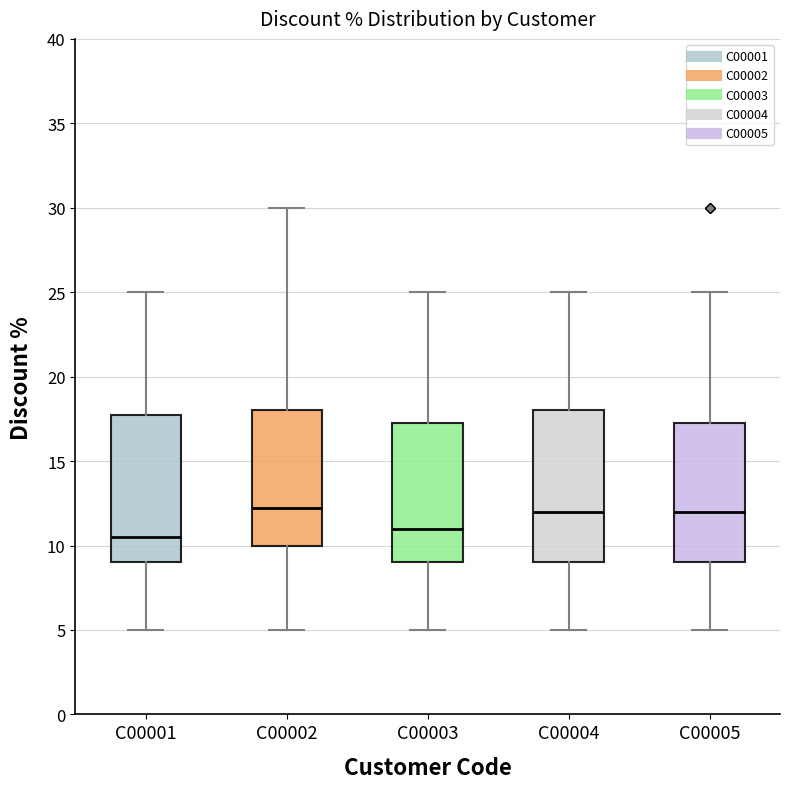

Reading left to right, read every box against the y-axis: the position of its median line, the range the box covers, and the ends of its whiskers. The values are not printed on the chart, so give them approximately, as read against the axis.

C00001: median 10.5, box 9.0 to 18.0, whiskers 5.0 to 25.0
C00002: median 12.5, box 10.0 to 18.0, whiskers 5.0 to 30.0
C00003: median 11.0, box 9.0 to 17.5, whiskers 5.0 to 25.0
C00004: median 12.0, box 9.0 to 18.0, whiskers 5.0 to 25.0
C00005: median 12.0, box 9.0 to 17.5, whiskers 5.0 to 25.0